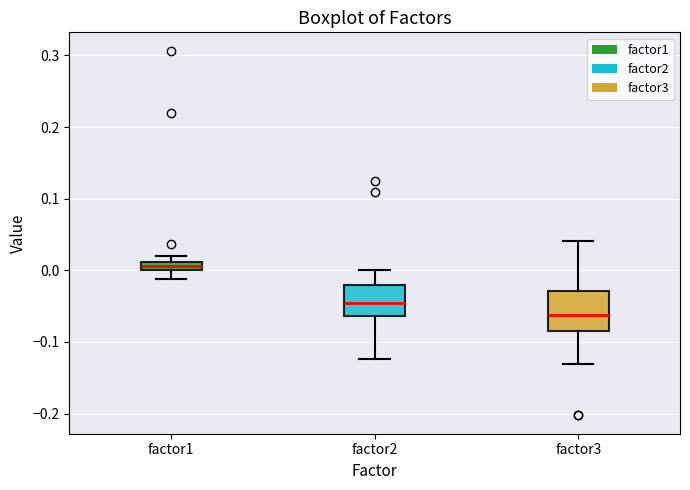

Where is the upper edge of the box for factor1 on the y-axis? The values are not printed on the chart, so give them approximately, as read against the axis.

0.01